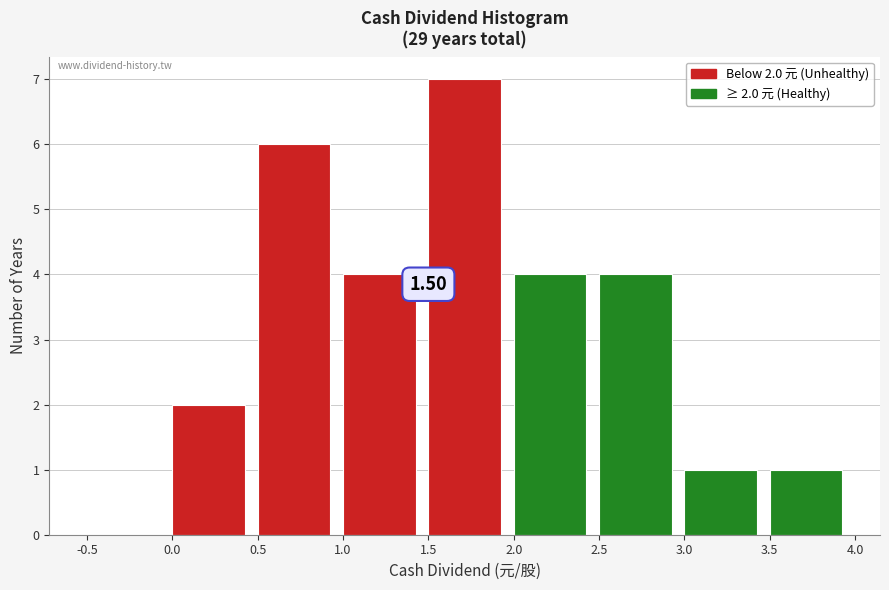

Over which range of the x-axis is the bar tallest?

1.5 to 2.0